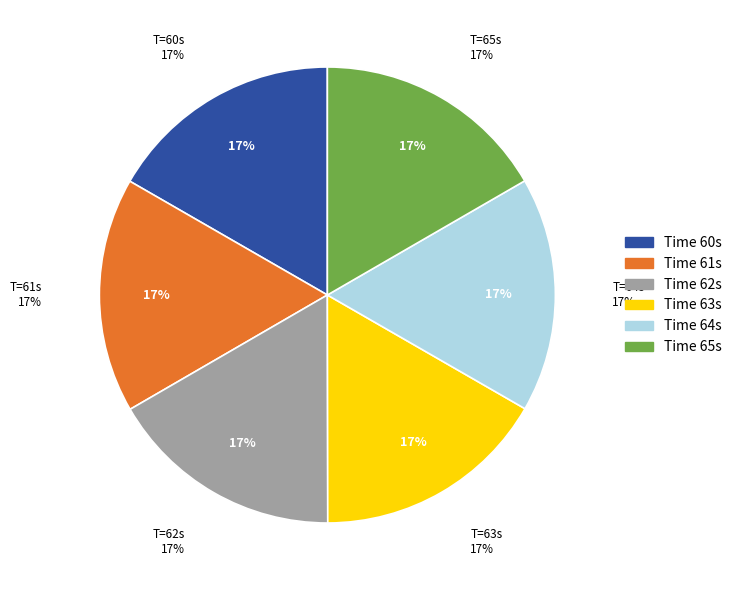

True or false: 65 accounts for 28% of the total.

False